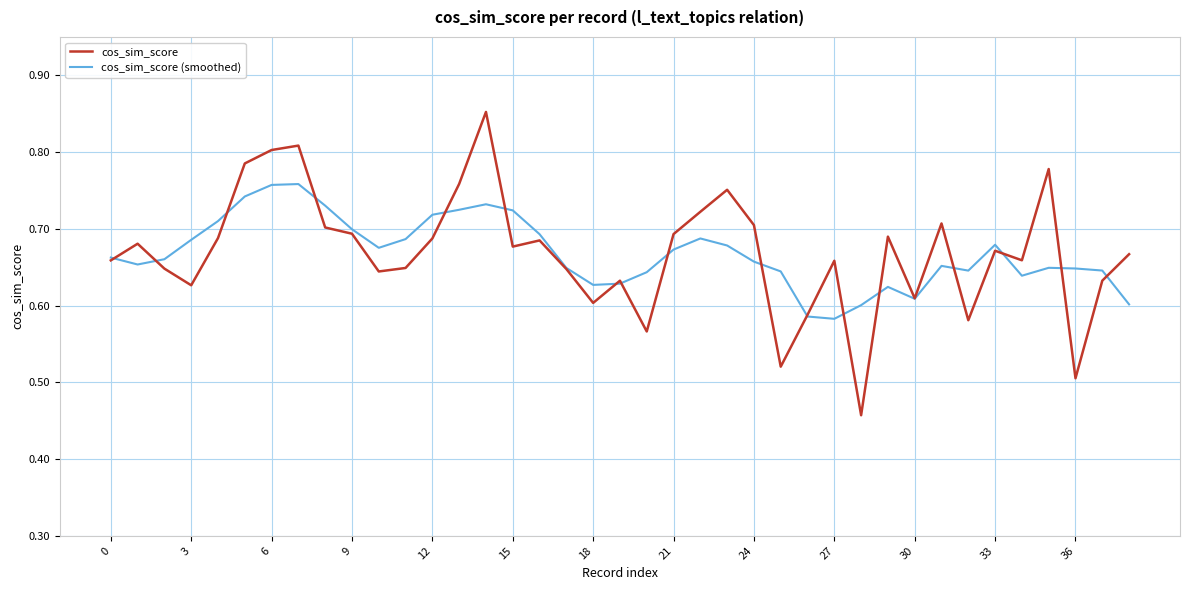

Which series has the largest range (max minus min)?

cos_sim_score